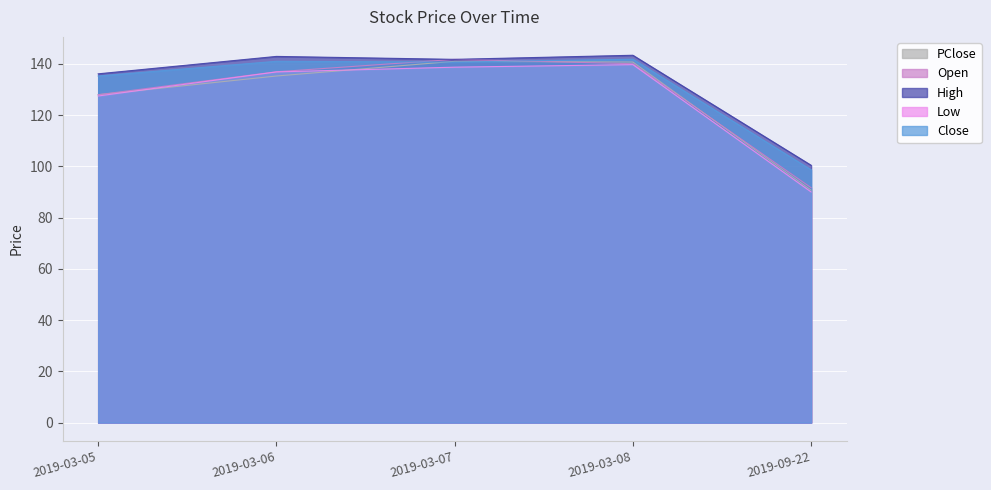

Is it true that High equals 142.9 at 2019-03-06?

True